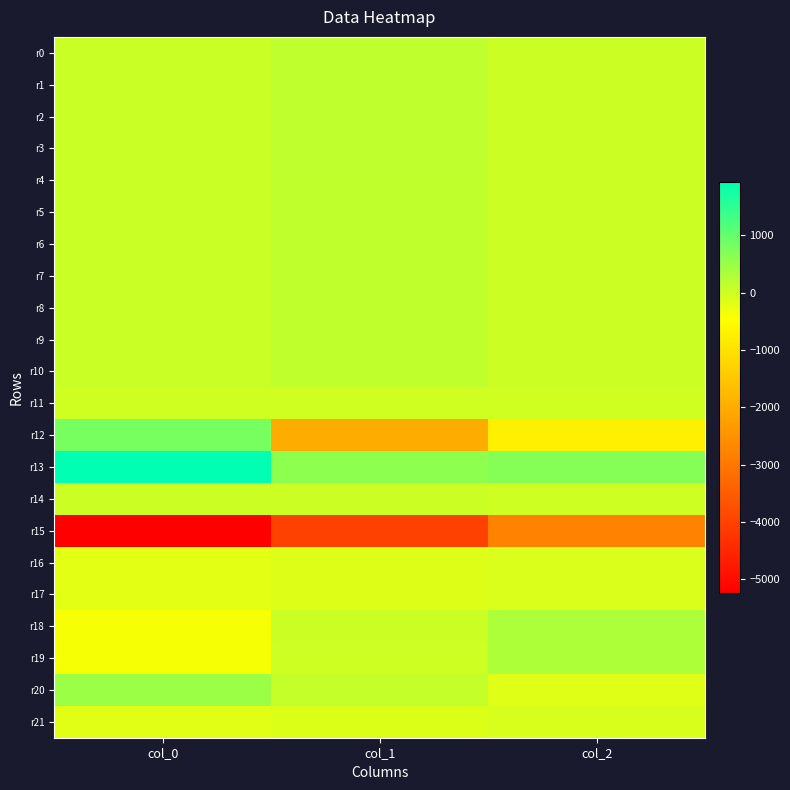

How many distinct data groups are displayed?

22